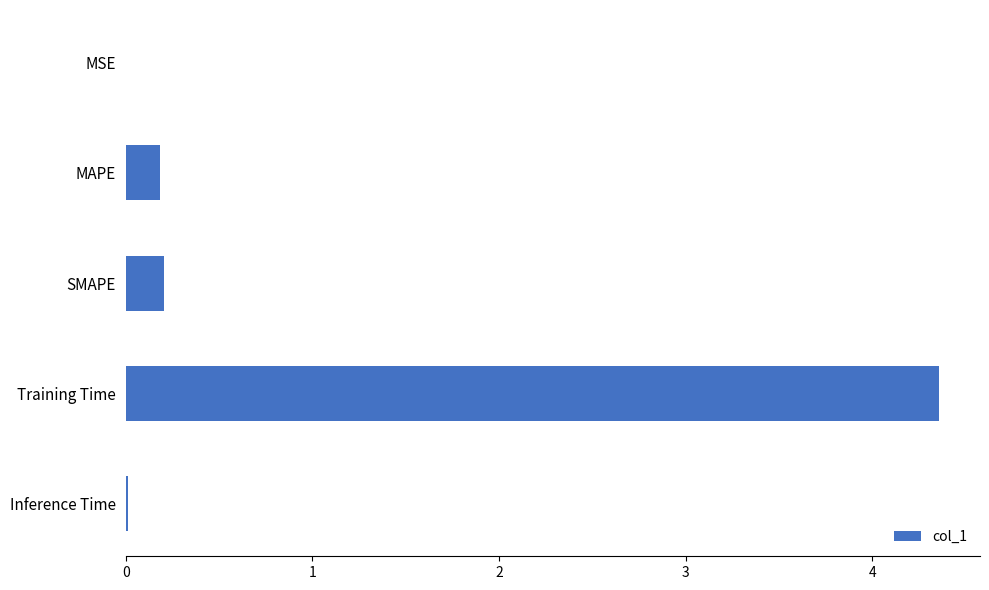

Which category has the highest value across all series?

Training Time